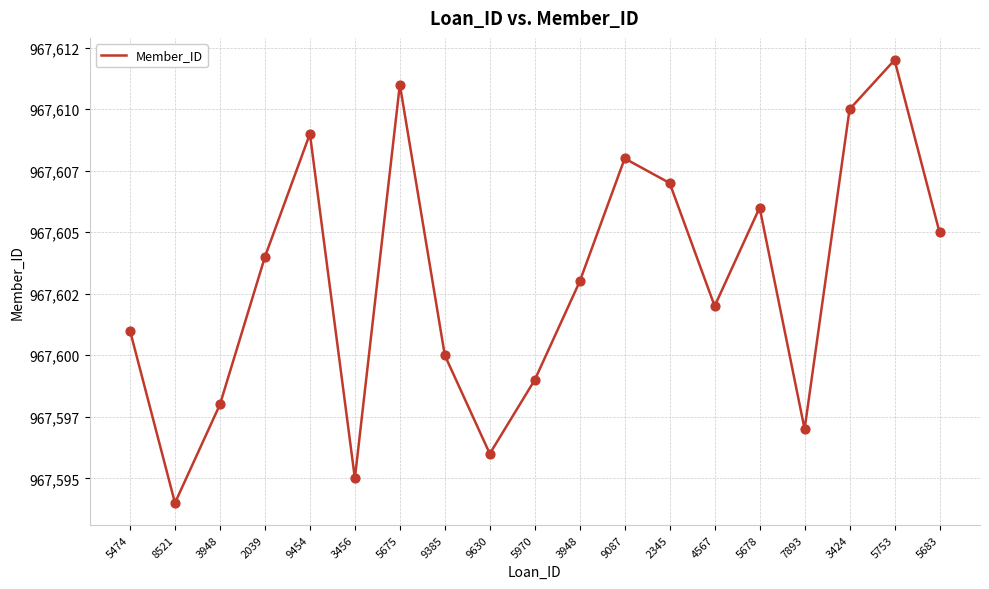

What is the ratio of the value at 9454 to the value at 5675?

1.0